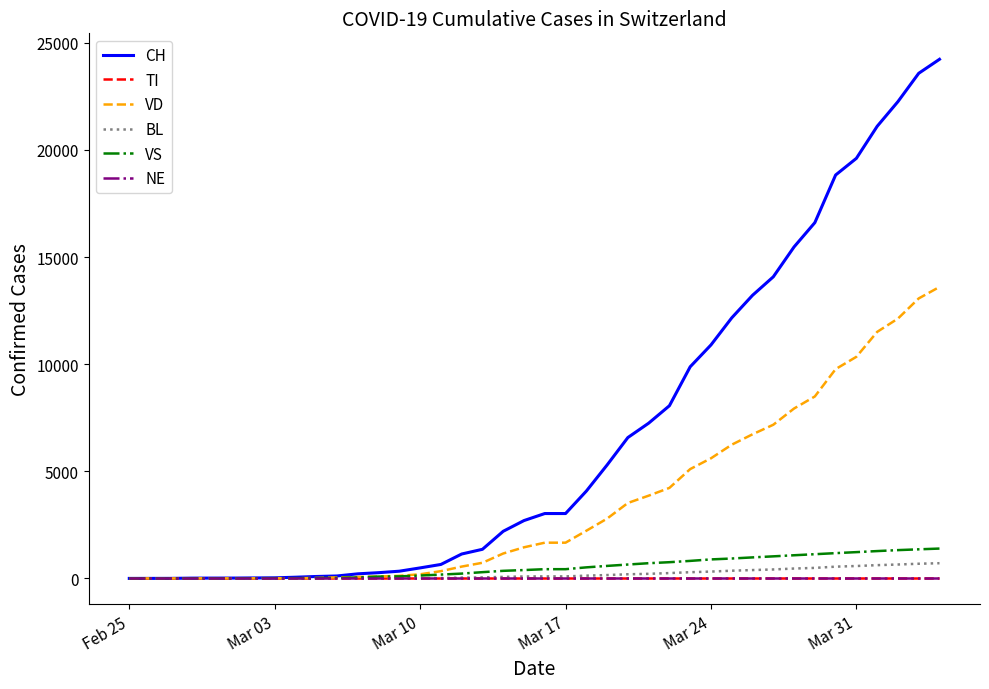

Does the chart have visible grid lines?

No